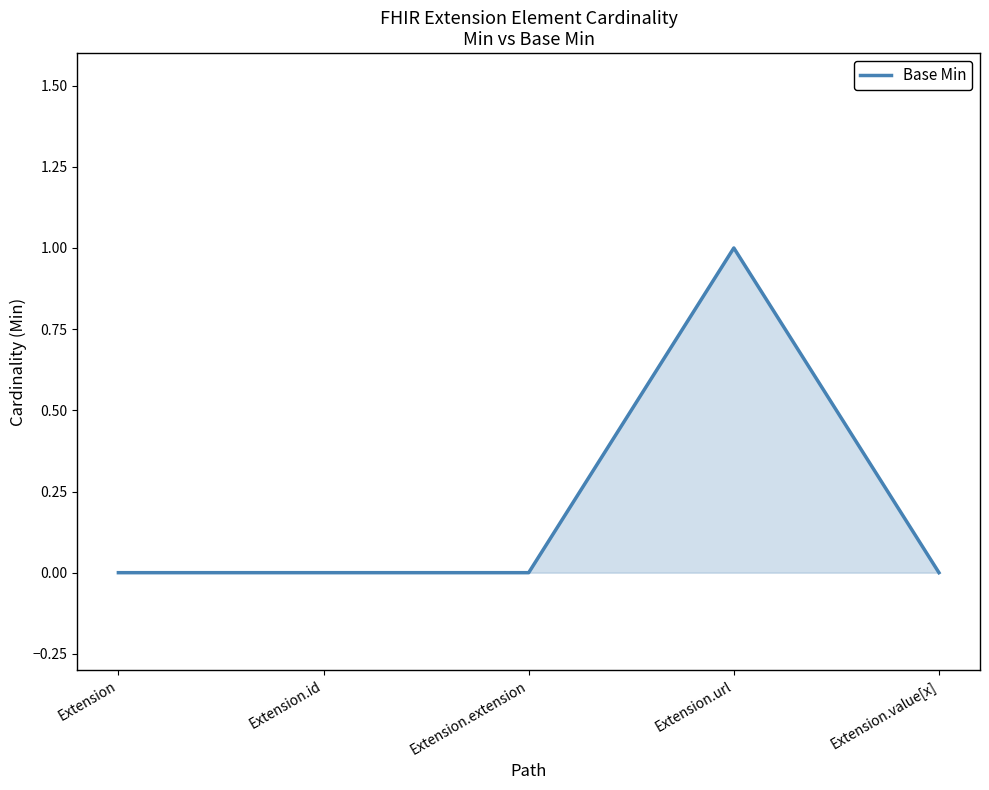

The chart shows a value of 0 at Extension.extension. True or false?

True